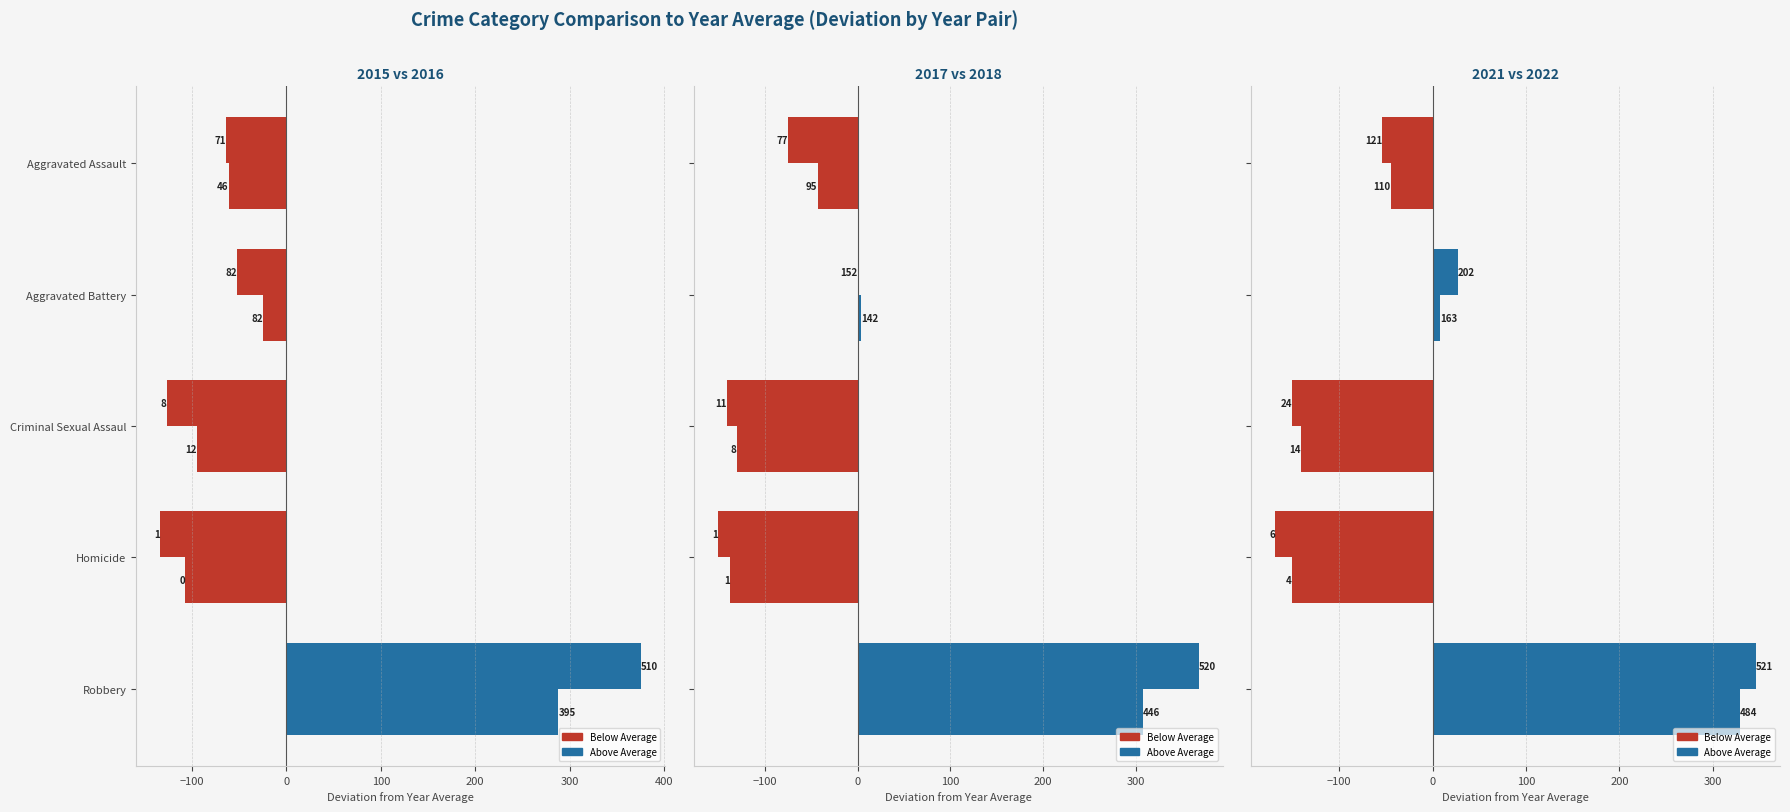

Count the number of categories in the chart.

5